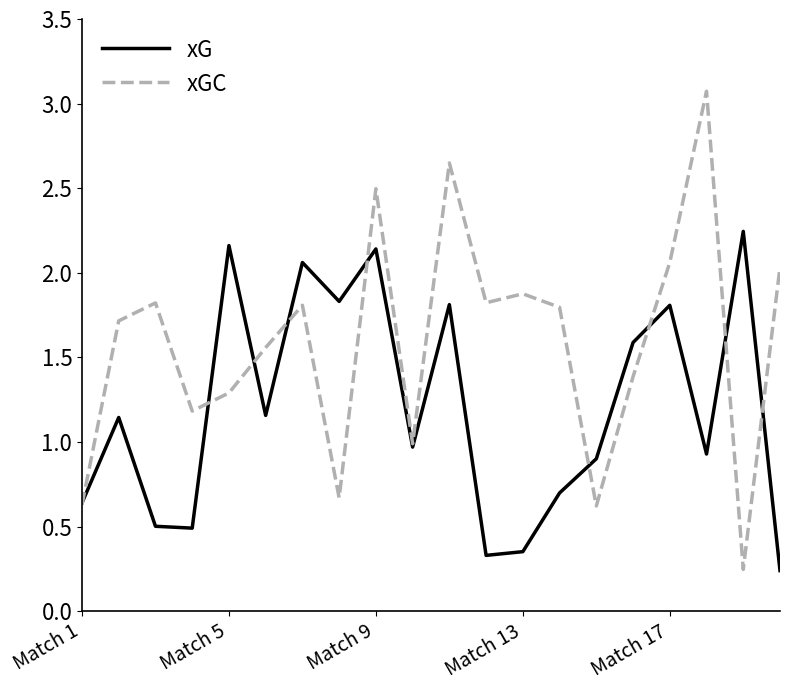

List the series in order of their peak value, highest first.

xGC, xG